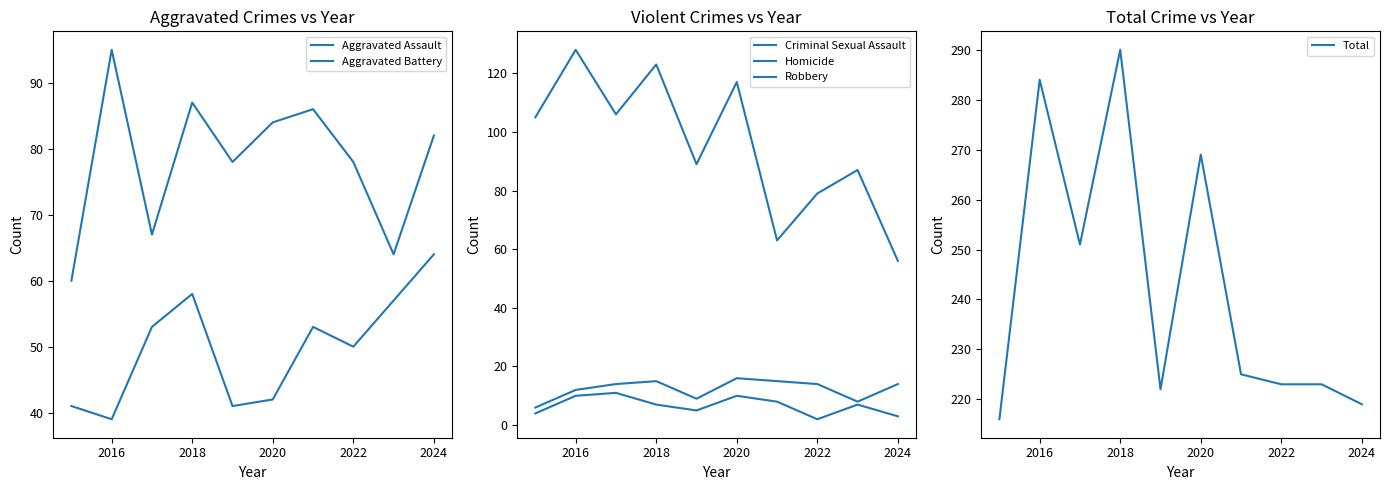

True or false: Aggravated Assault has more than 0 points higher than both neighbors.

True